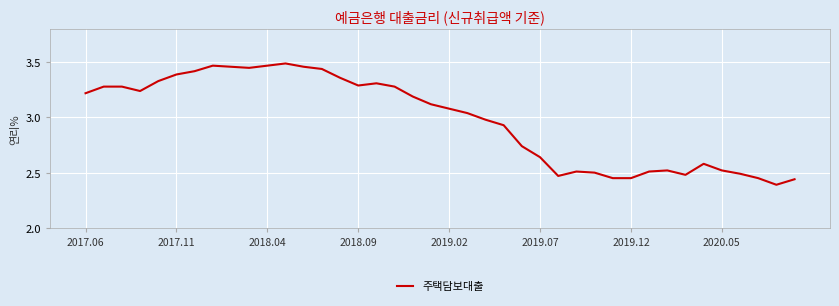

Does the chart display data point markers on the line(s)?

No